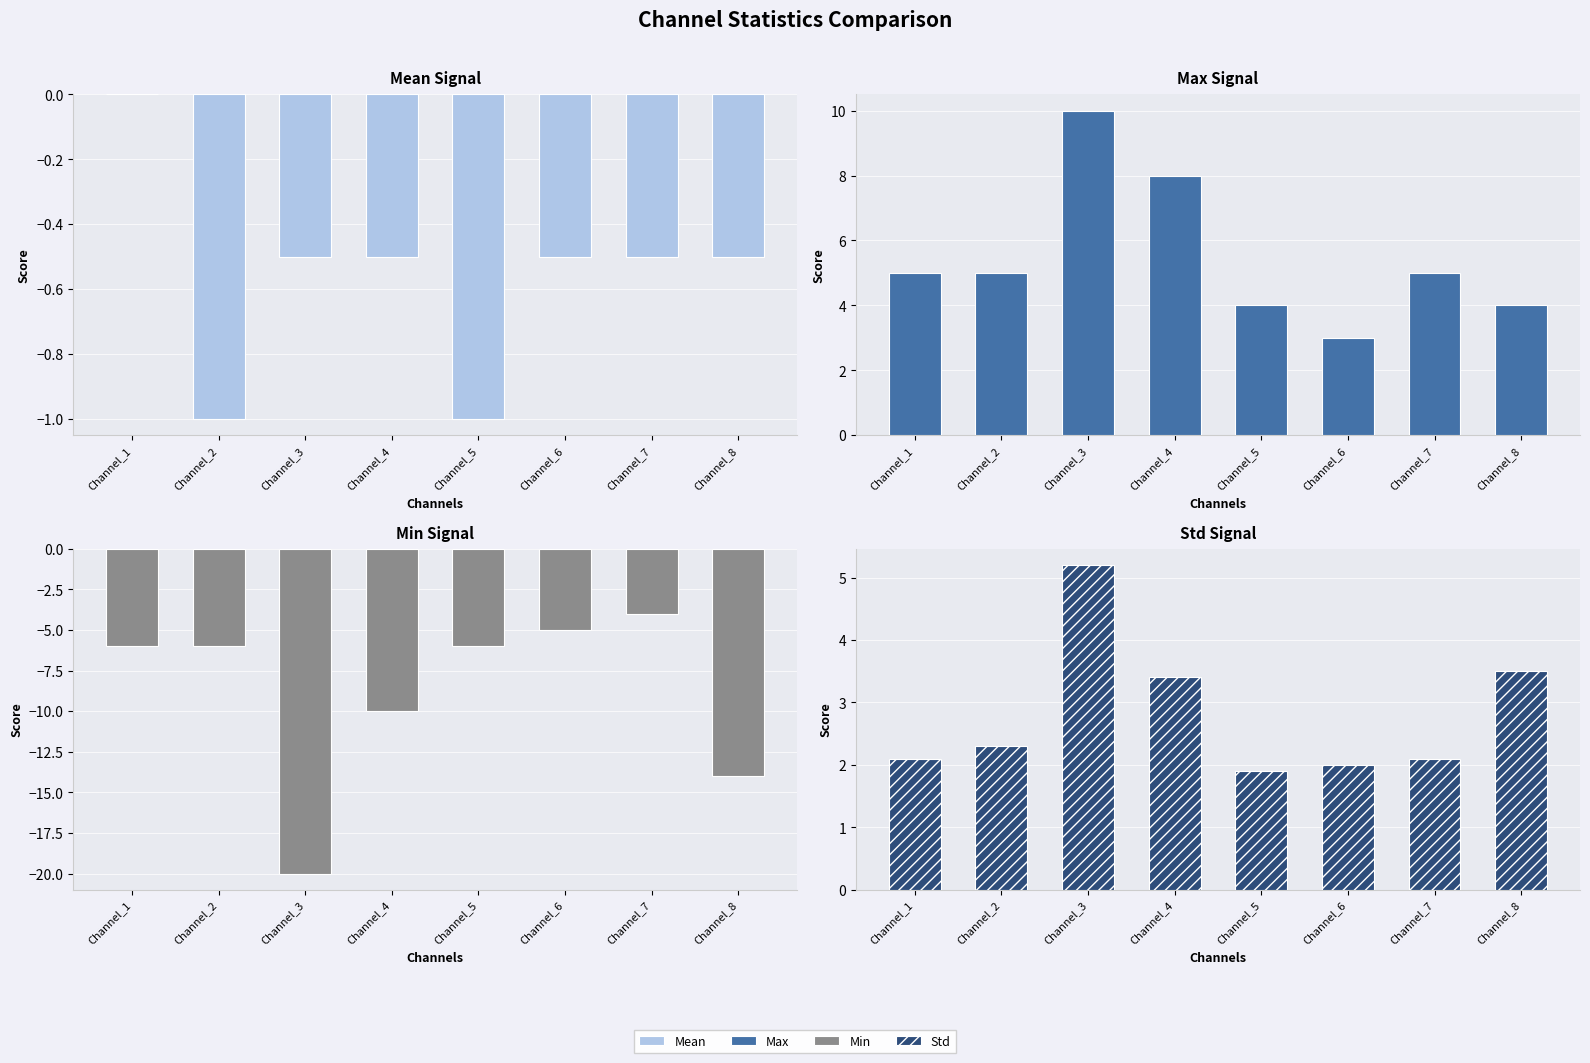

Where does the Max series first go above 5?

Channel_3